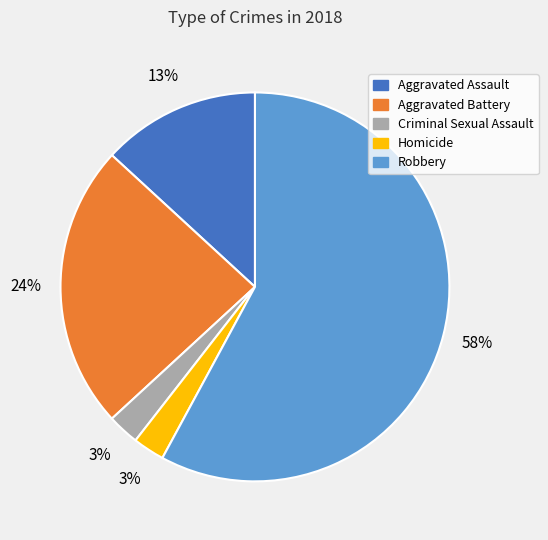

Which has a higher value, Aggravated Battery or Homicide?

Aggravated Battery